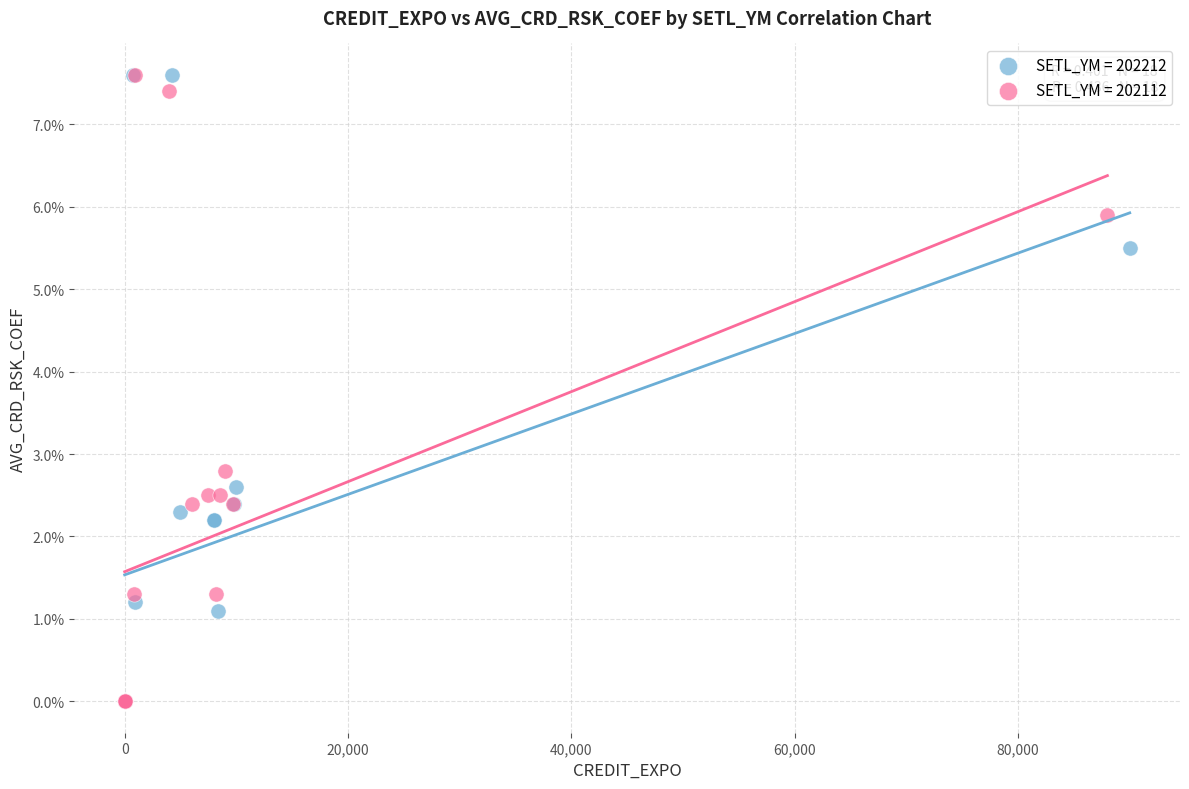

What are all the series names shown in the legend?

SETL_YM = 202212, SETL_YM = 202112